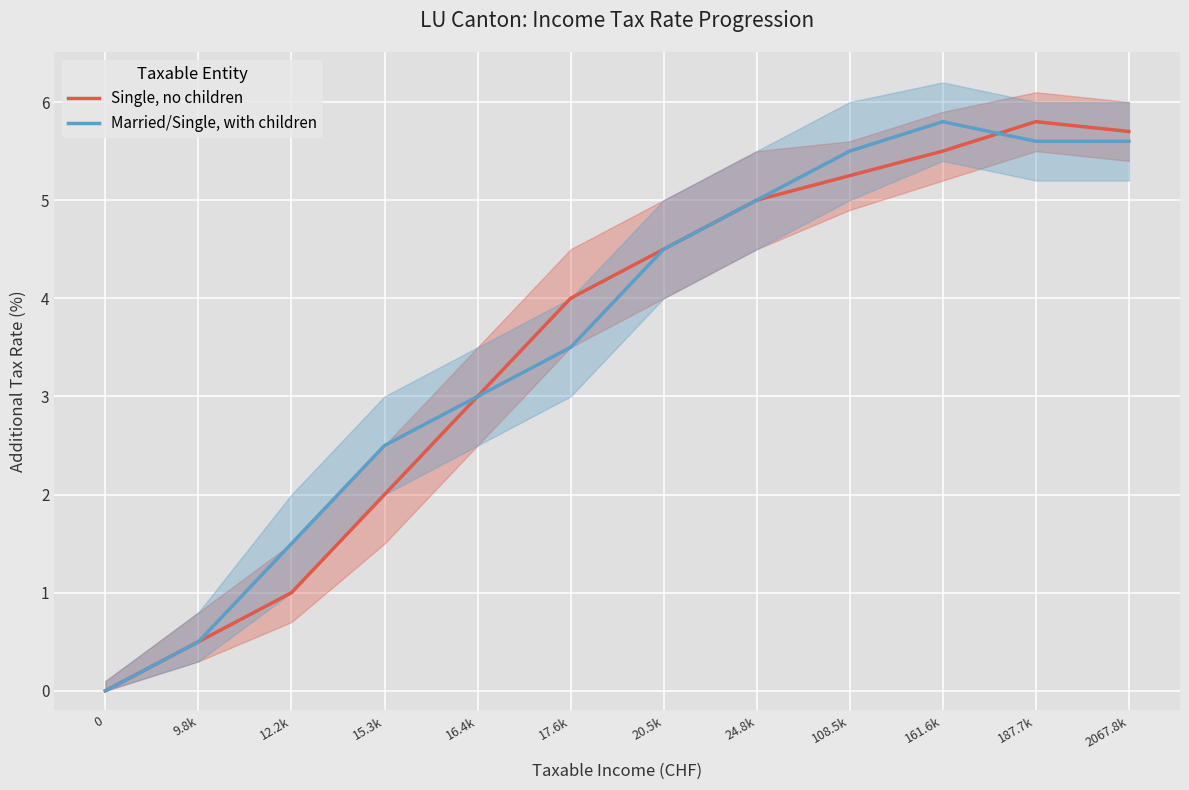

What is the difference between the maximum and minimum values in the Married/Single, with children series?

5.8